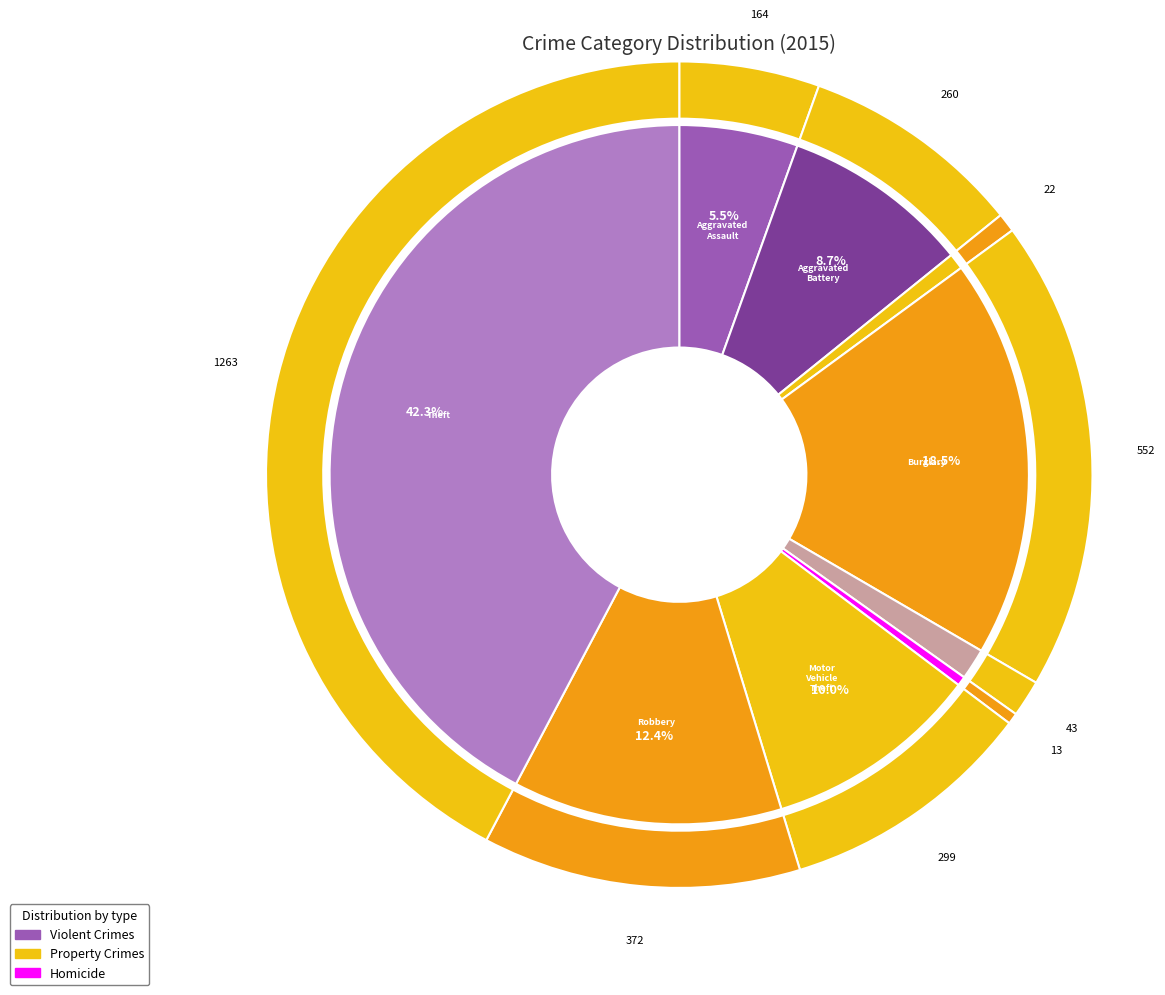

Do Aggravated Battery and Theft together represent more than half of the pie?

Yes